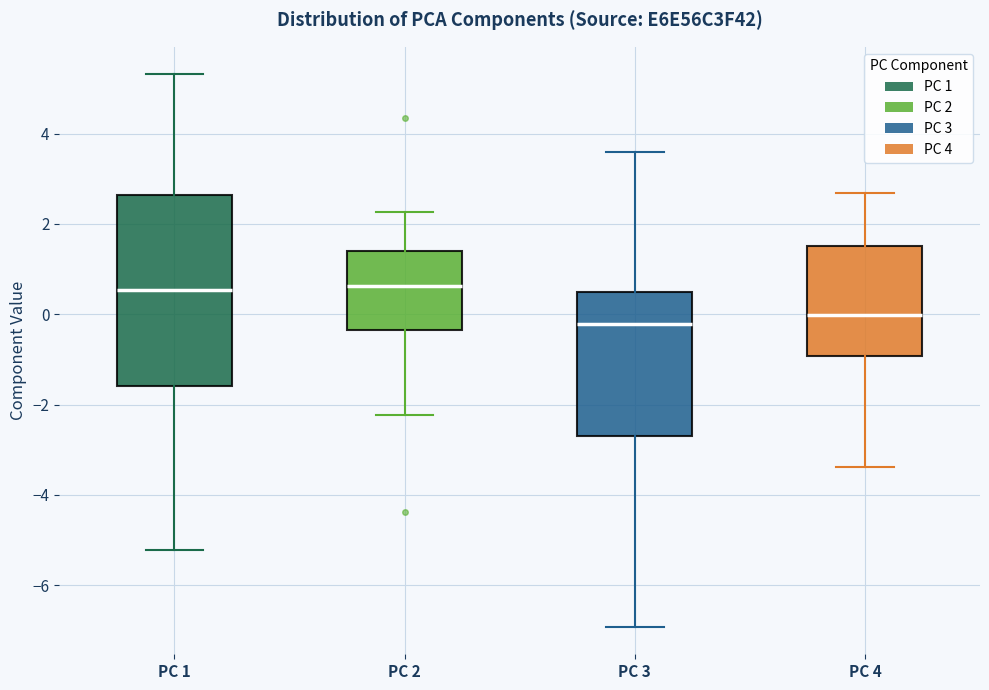

Reading left to right, read every box against the y-axis: the position of its median line, the range the box covers, and the ends of its whiskers. The values are not printed on the chart, so give them approximately, as read against the axis.

PC 1: median 0.6, box -1.6 to 2.6, whiskers -5.2 to 5.4
PC 2: median 0.6, box -0.4 to 1.4, whiskers -2.2 to 2.2
PC 3: median -0.2, box -2.6 to 0.6, whiskers -7.0 to 3.6
PC 4: median 0.0, box -1.0 to 1.6, whiskers -3.4 to 2.6